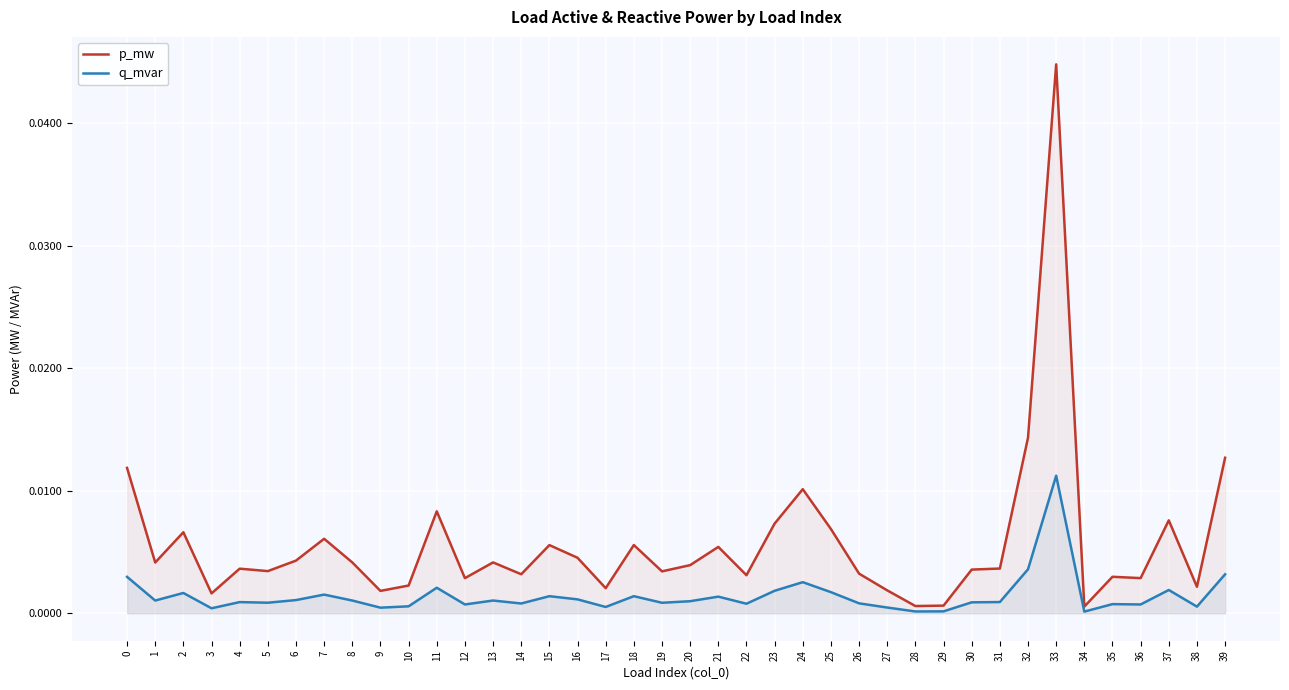

List the labels in order of p_mw value, smallest first.

34, 28, 29, 3, 9, 27, 17, 38, 10, 12, 36, 35, 22, 14, 26, 19, 5, 30, 4, 31, 20, 1, 8, 13, 6, 16, 21, 15, 18, 7, 2, 25, 23, 37, 11, 24, 0, 39, 32, 33